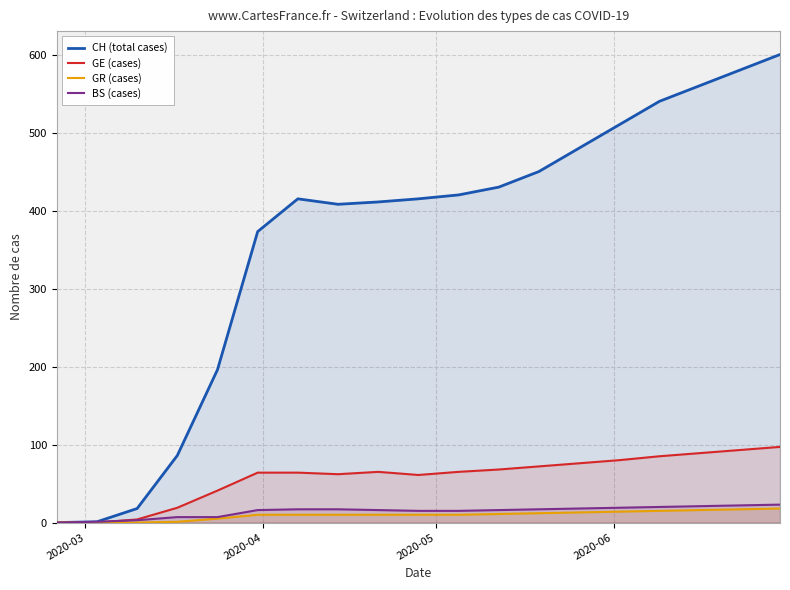

What is the sum of all CH (total cases) values?

6893